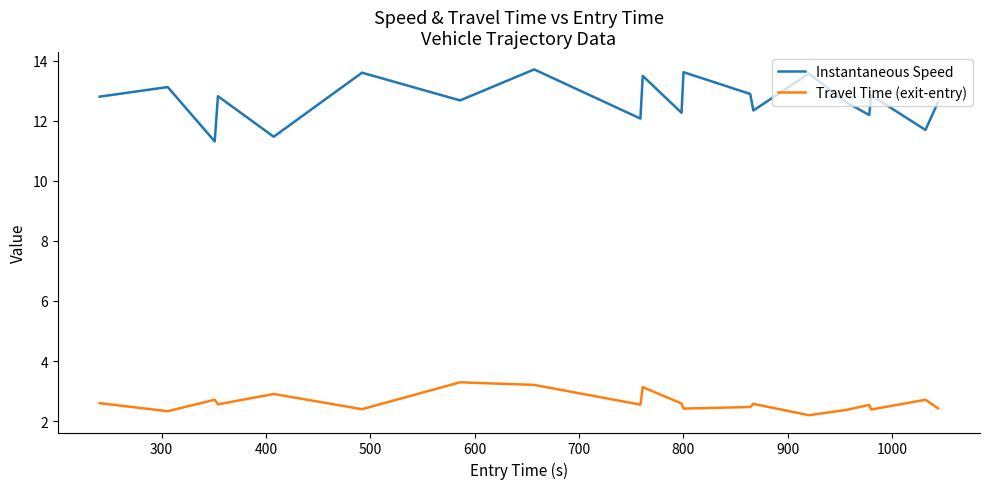

Rank the series by their average value, from lowest to highest.

Travel Time (exit-entry), Instantaneous Speed